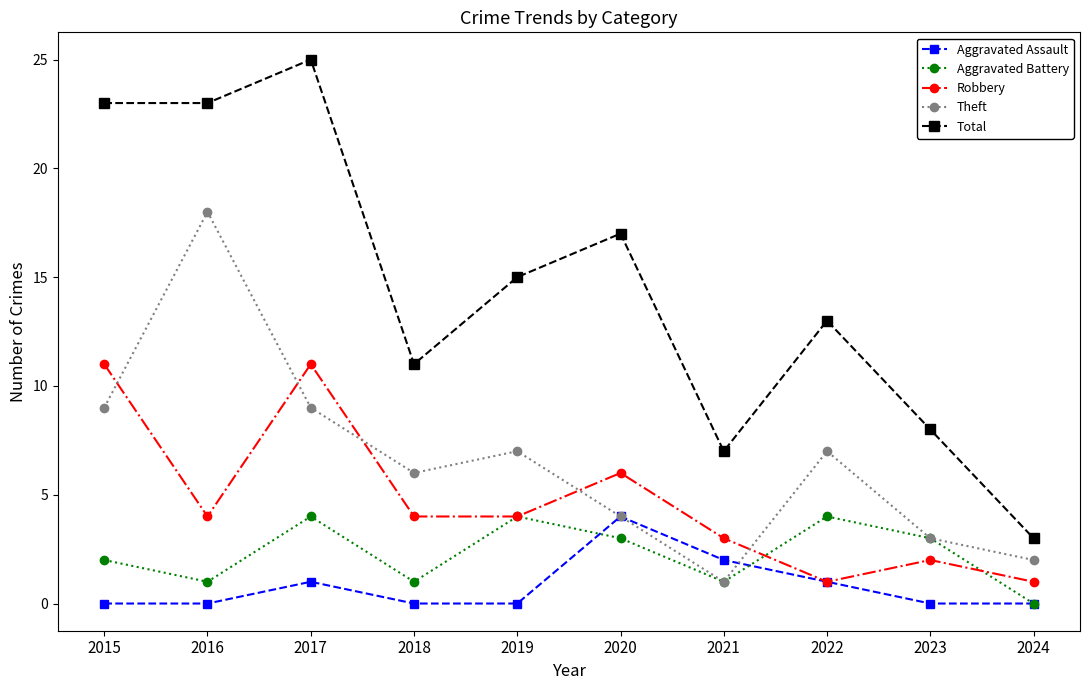

What is the difference between the maximum and minimum values in the Theft series?

17